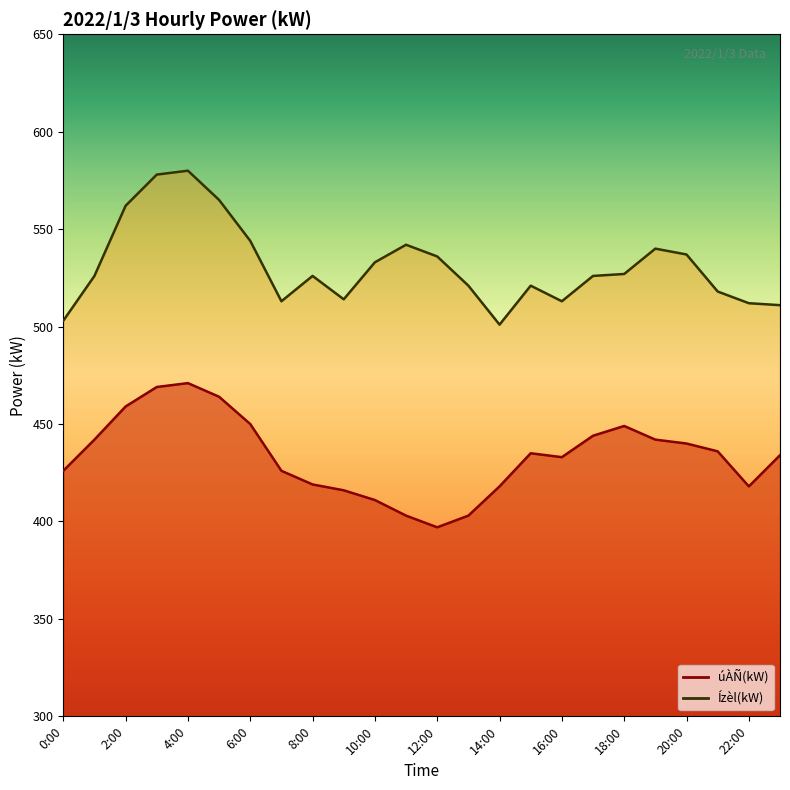

What is the value of the úÀÑ(kW) point at the 16th from the left?

435